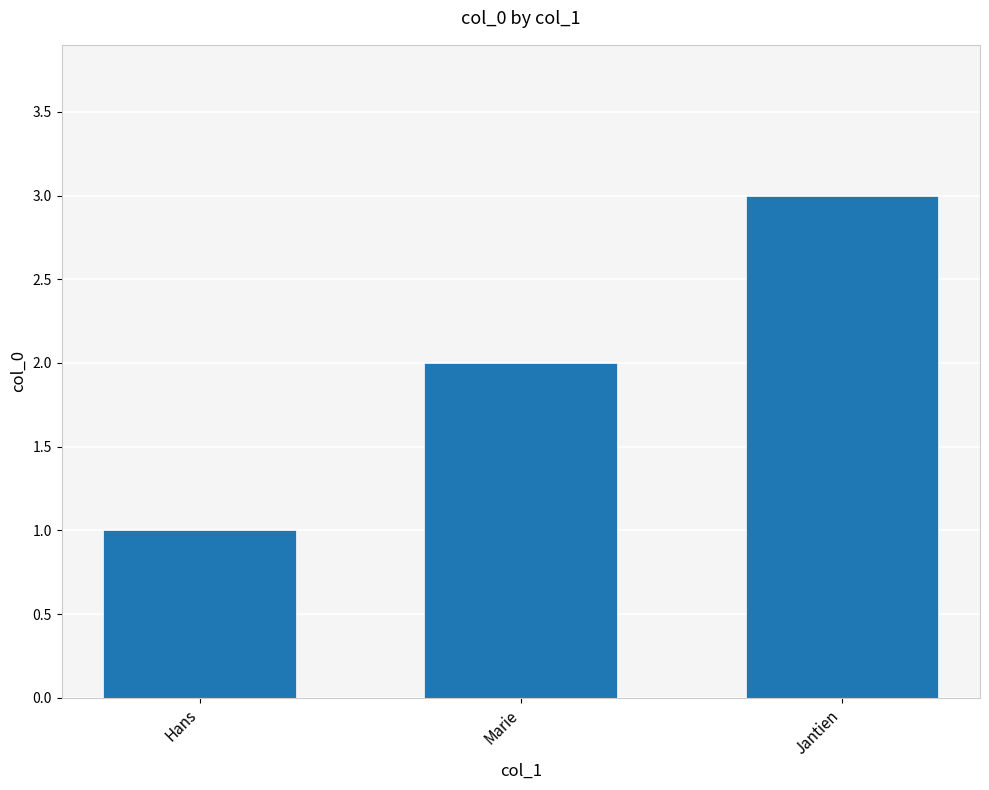

What is the label of the 1st bar from the left?

Hans